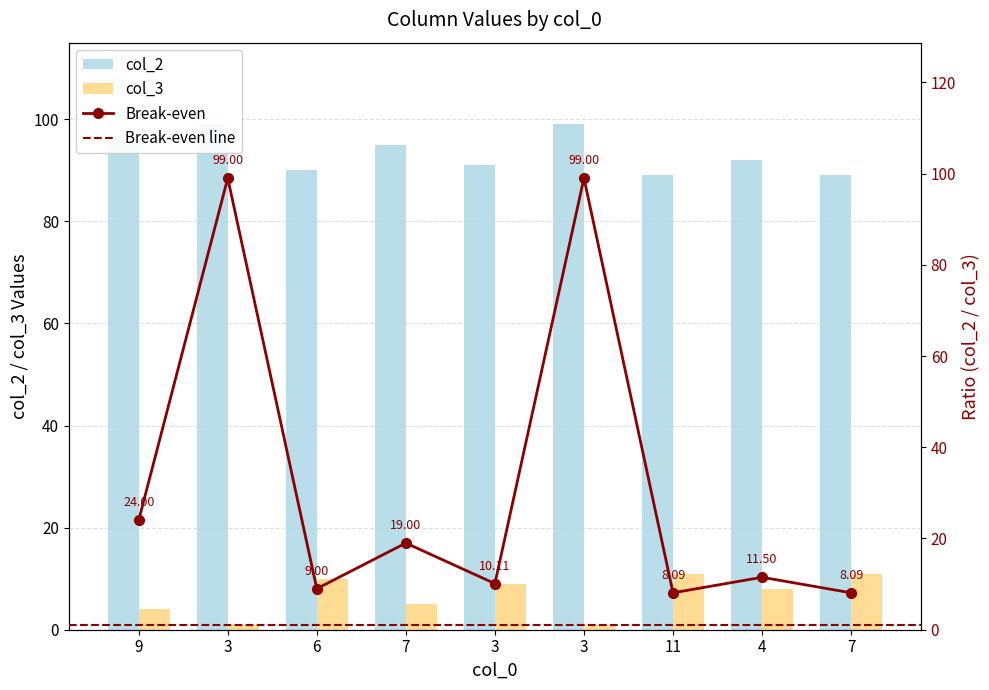

List the labels in order of col_3 value, smallest first.

3, 3, 9, 7, 4, 3, 6, 11, 7